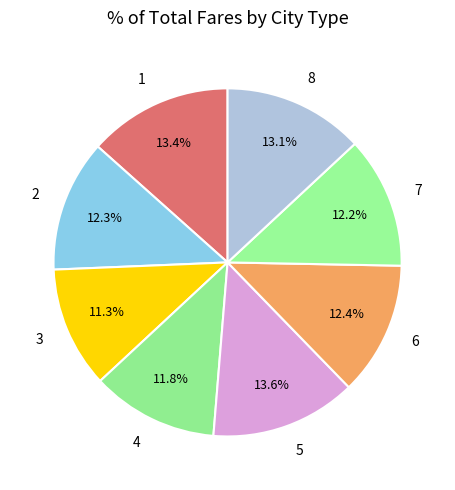

To the nearest percent, what percentage of the pie is 1?

13%